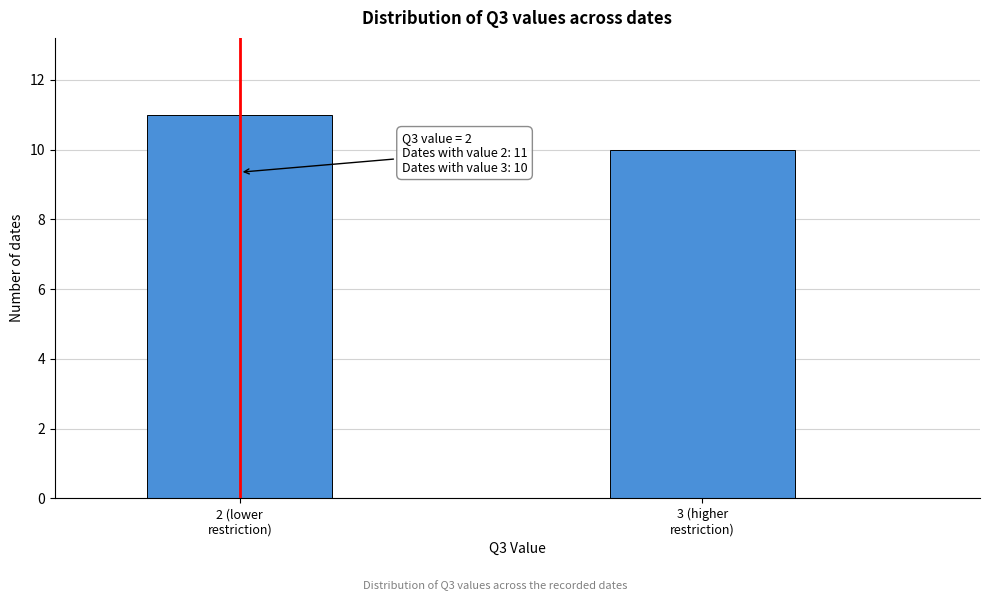

Reading left to right, transcribe all the data shown in this chart.

11	10